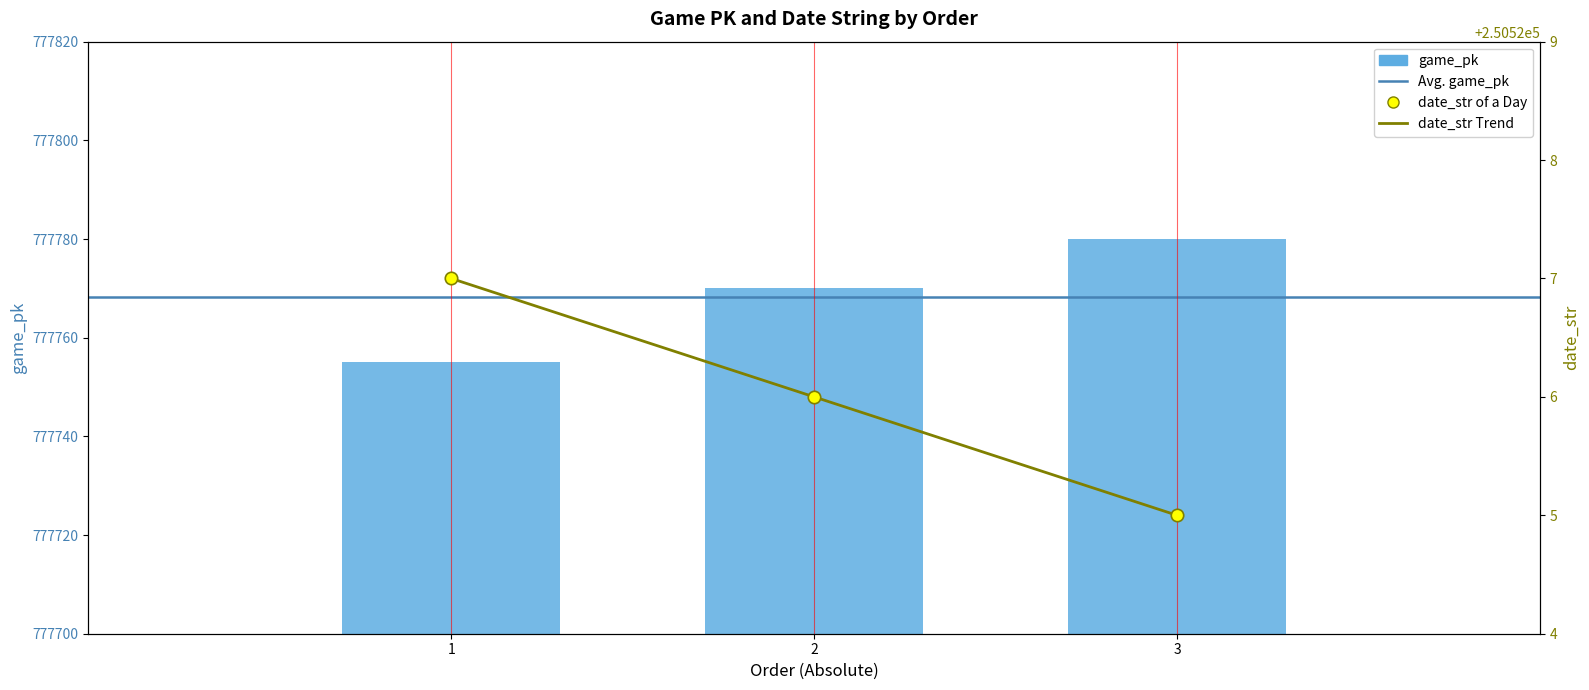

Which series reaches the minimum Y coordinate?

date_str